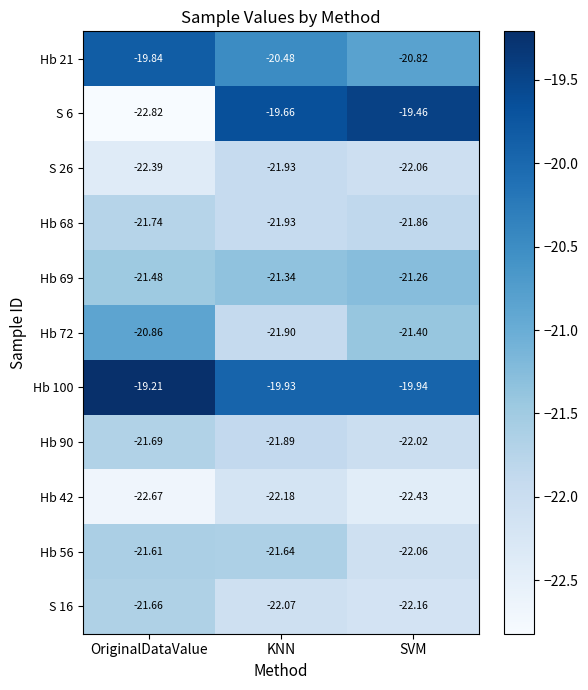

At which label does S 16 first exceed -22?

OriginalDataValue